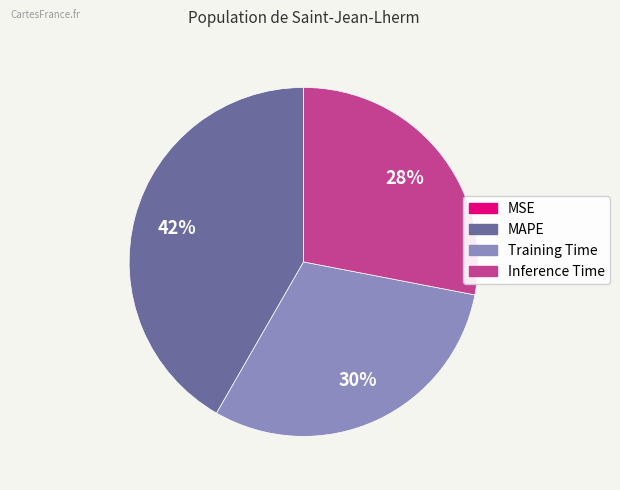

To the nearest percent, what is the difference between the largest and smallest slice percentages?

42%